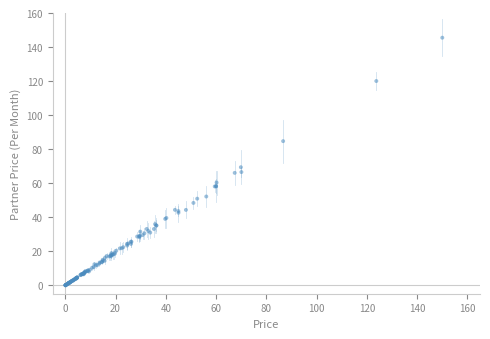

What Y value in the scatter plot is closest to 72?

69.4